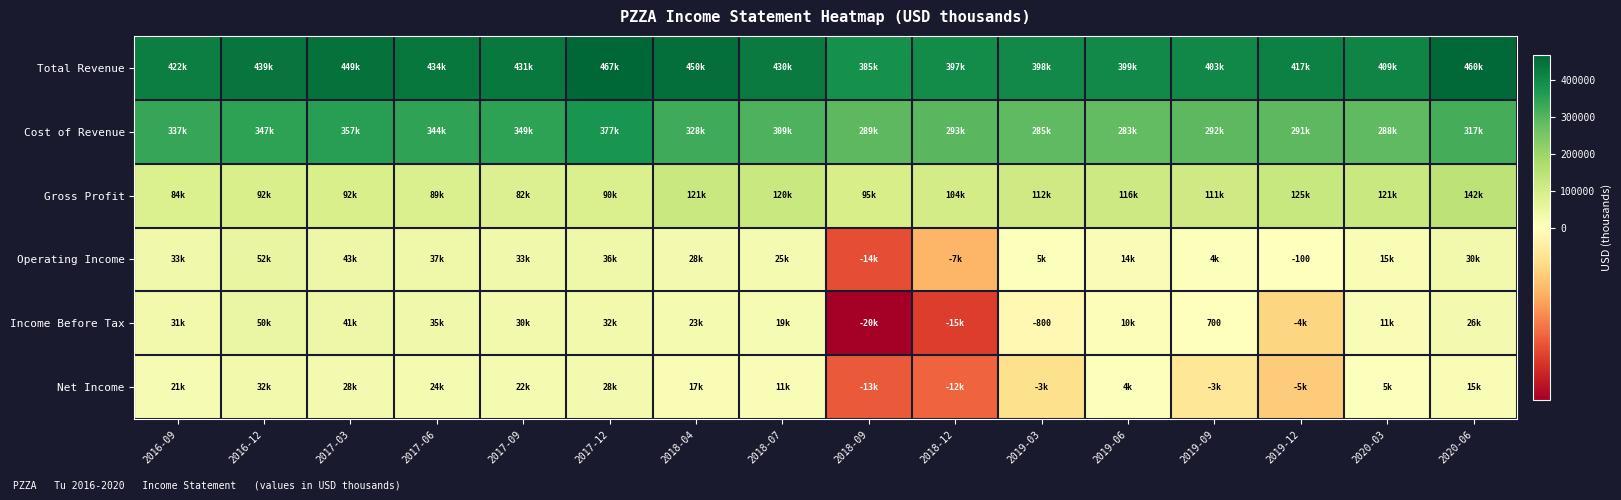

How many positive values does the Net Income series have?

11